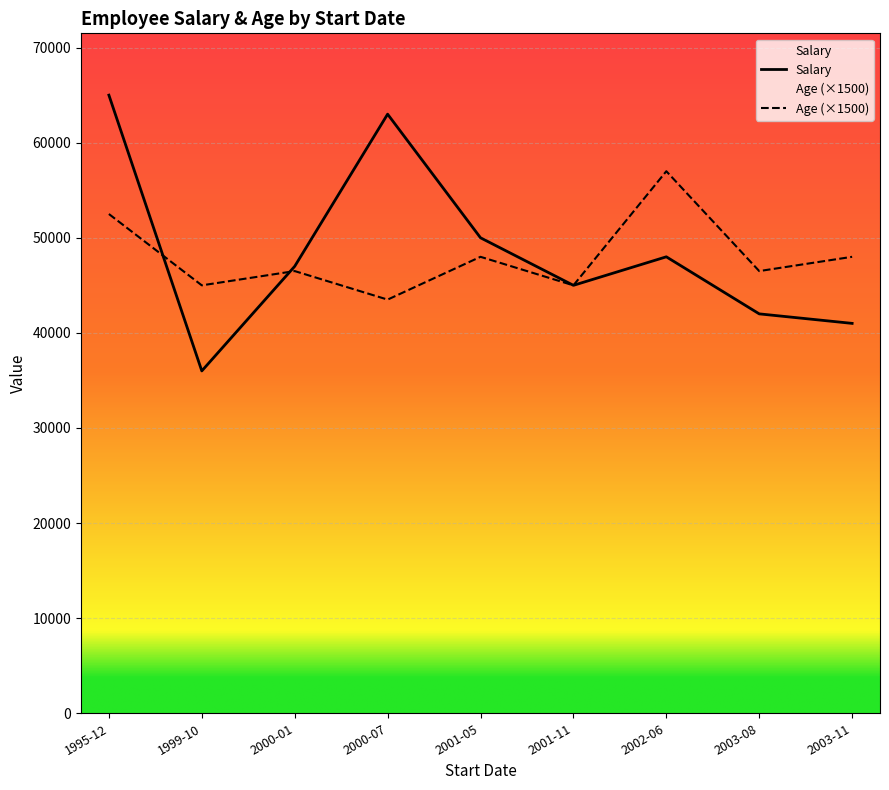

The value of Age (×1500) at 2001-11 is 28845. True or false?

False